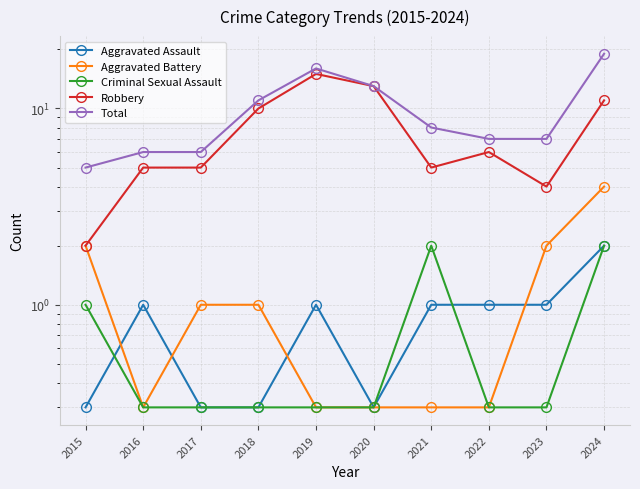

Is the value of Aggravated Battery at 2021 greater than the value of Robbery at 2017?

No